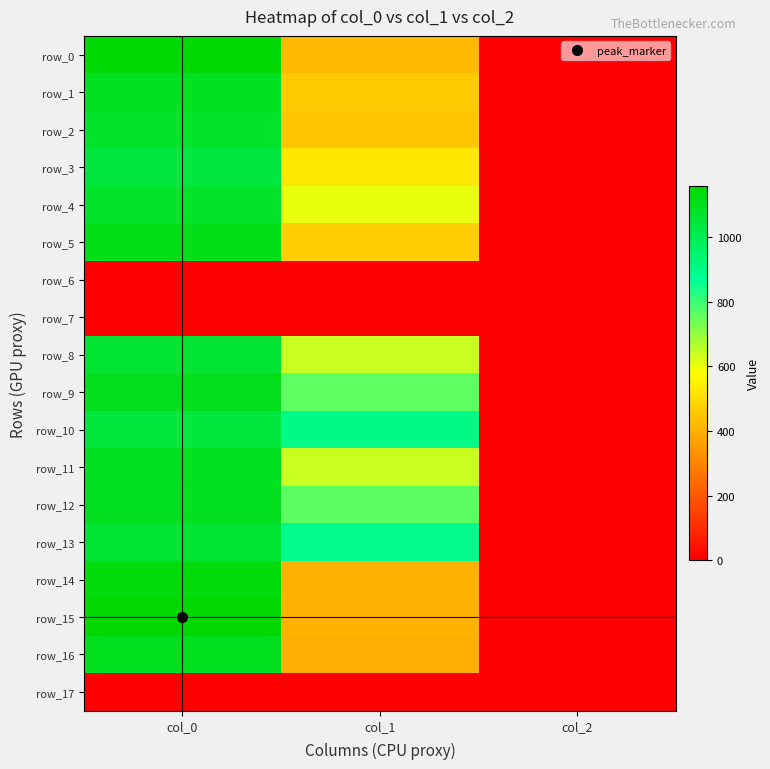

Which category has the highest value in the row_10 series?

col_0